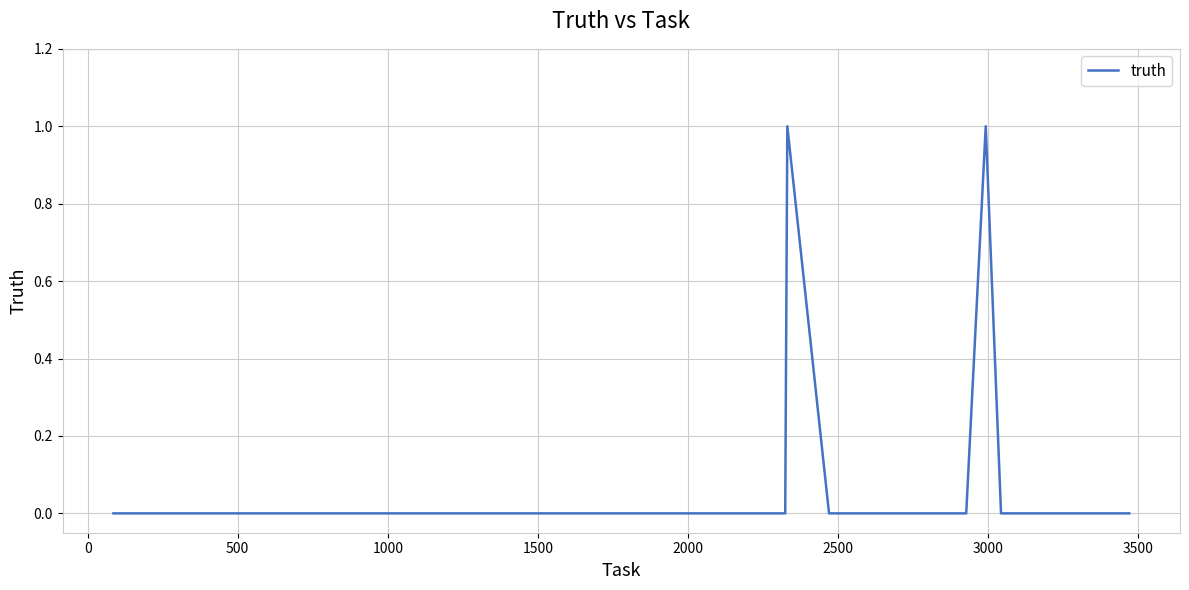

Count the values in the range 0 to 1.

40